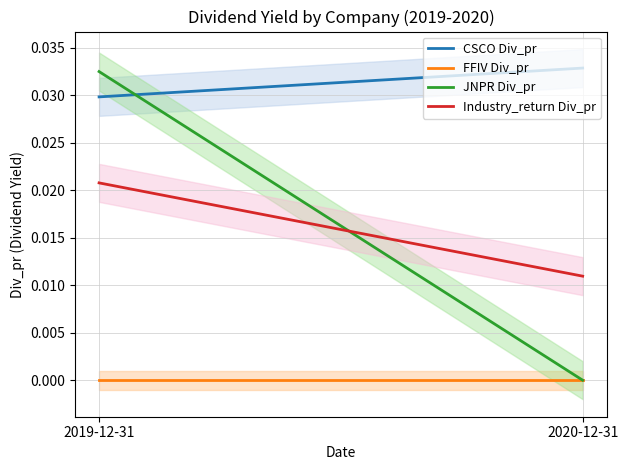

How many lines are shown in the chart?

4